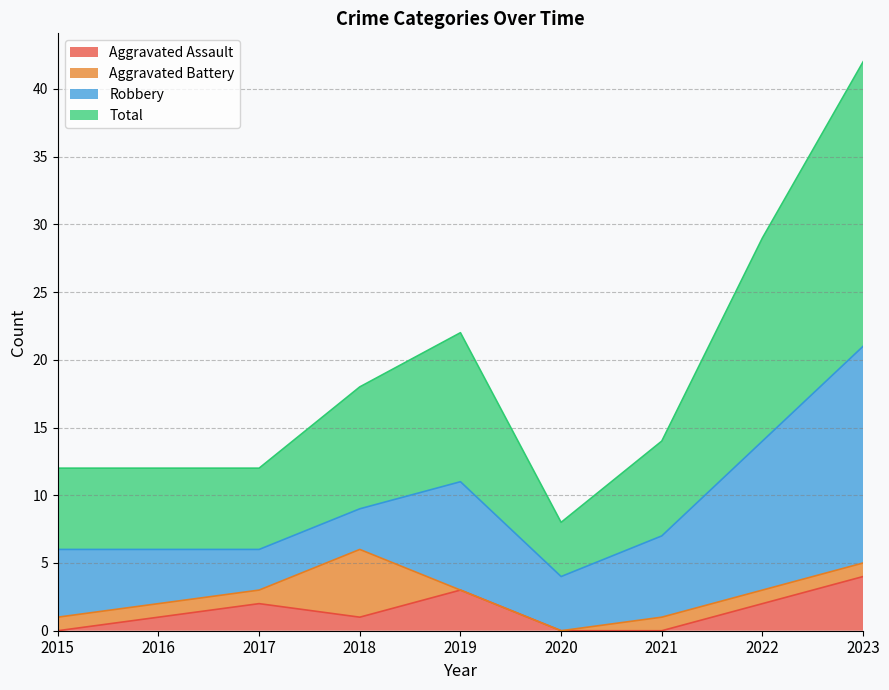

Where is Total nearest to the value 25?

2019